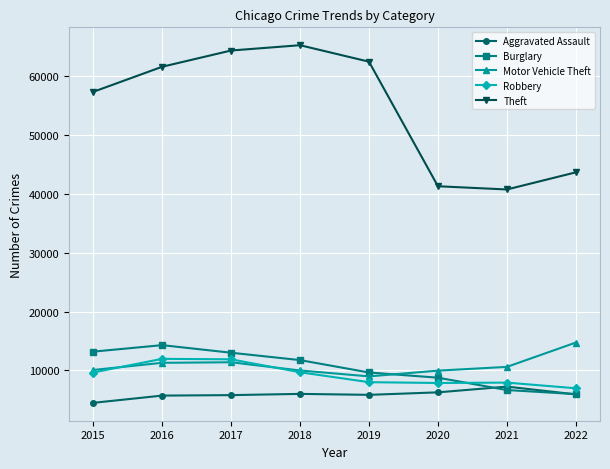

Which series changed the most between 2015 and 2016?

Theft